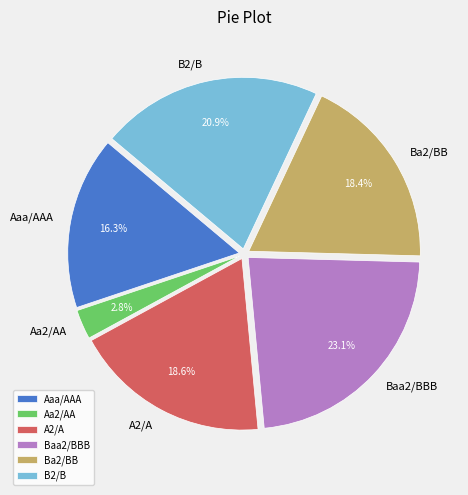

Is there any slice that represents more than half of the pie?

No